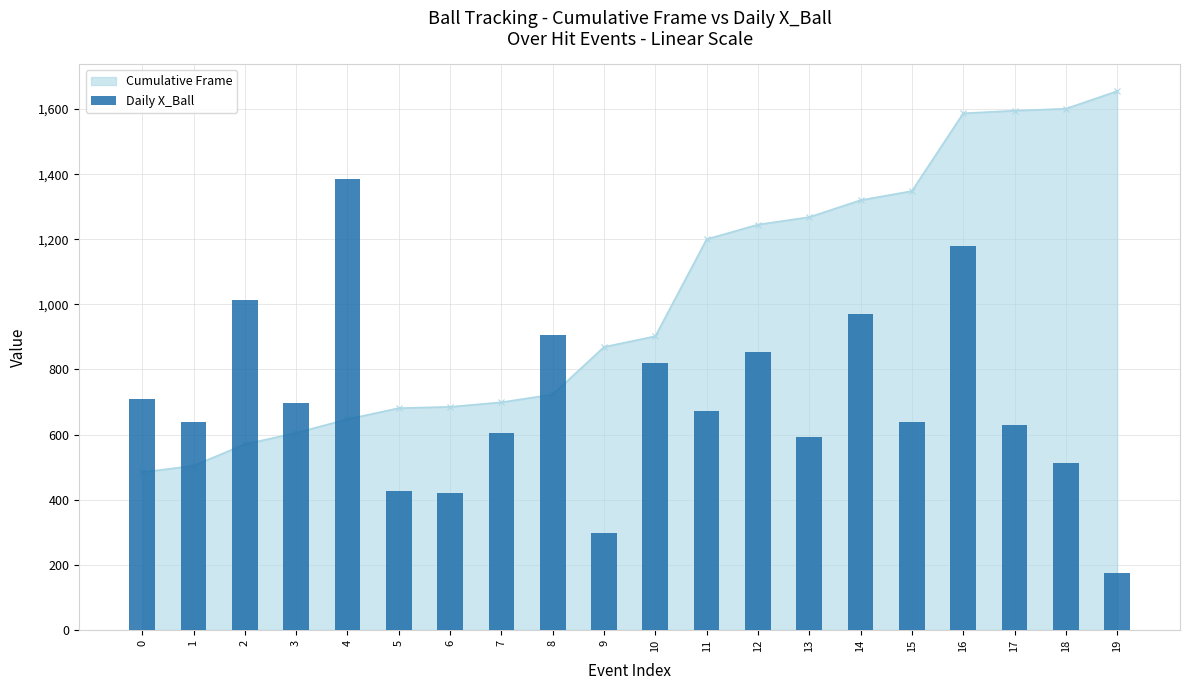

What is the difference between the maximum and minimum values?

1210